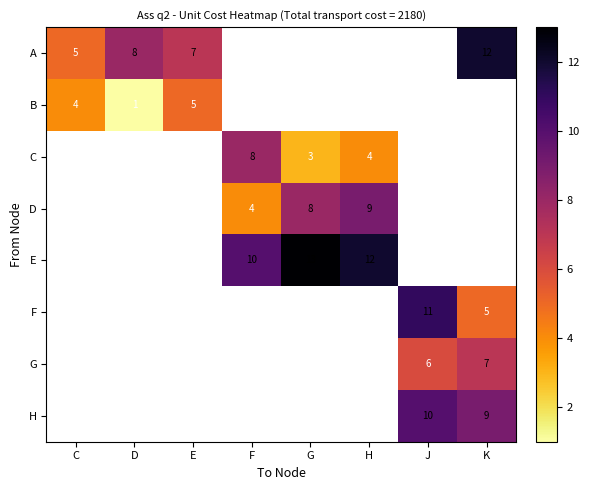

Where is B nearest to the value 3?

C